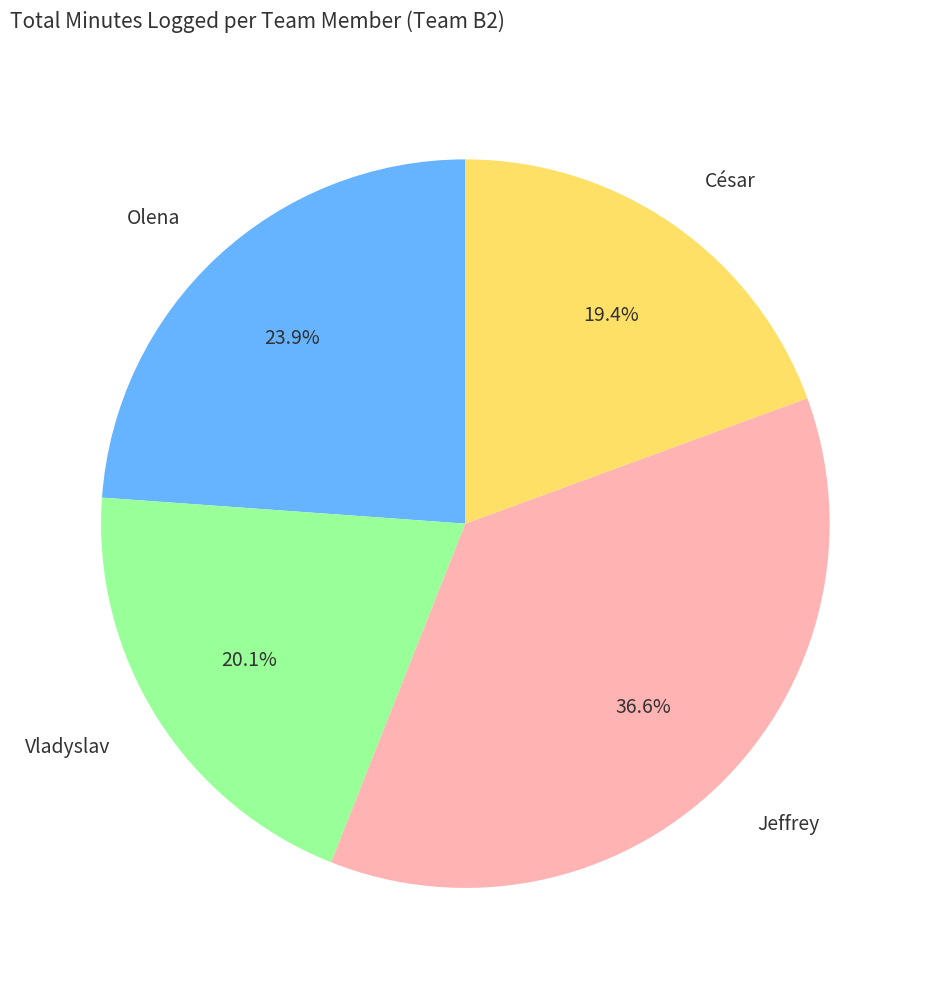

Does any single category account for the majority?

No